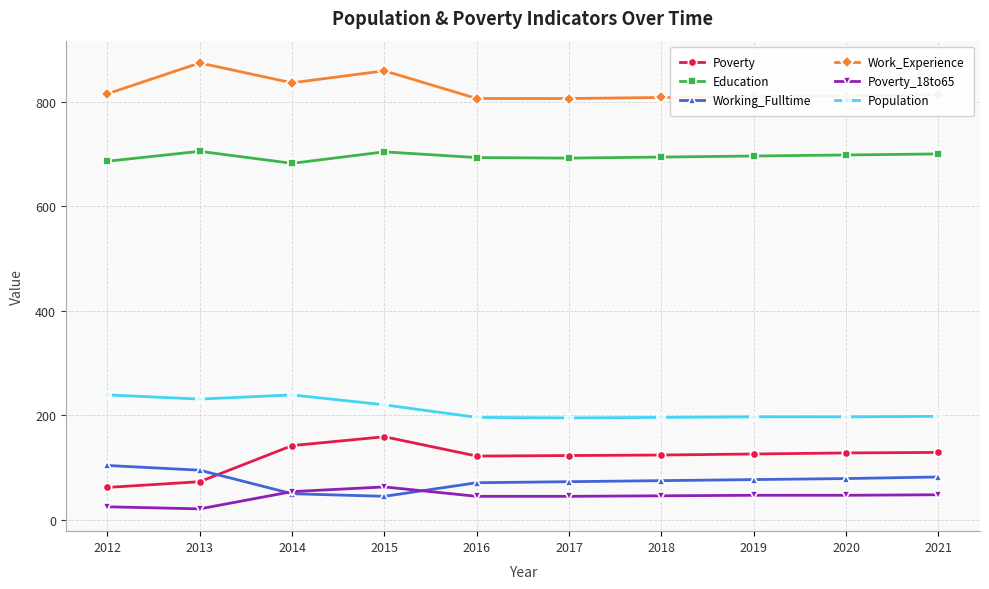

List the series in order of their peak value, highest first.

Work_Experience, Education, Population, Poverty, Working_Fulltime, Poverty_18to65